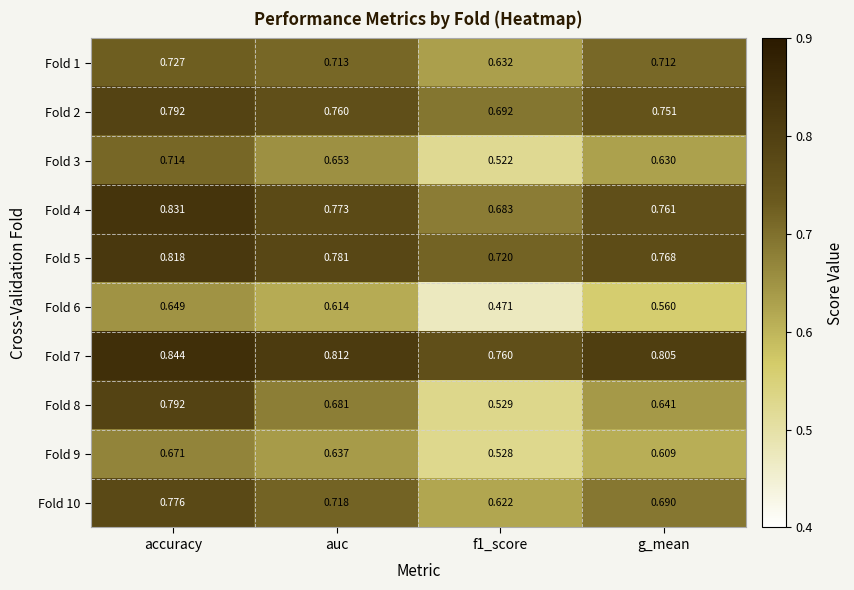

At which category is the sum across all series the highest?

accuracy